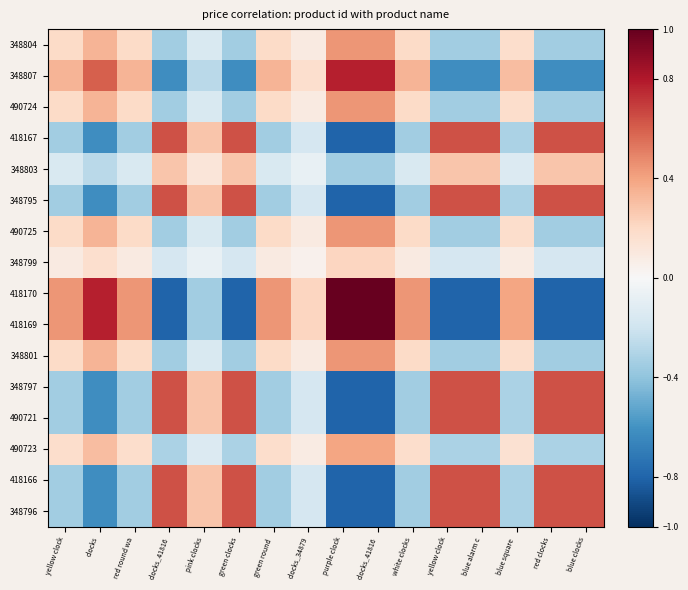

Reading left to right, what are all the values shown in this chart?

348804: yellow clock=0.2	clocks=0.3	red round wa=0.2	clocks_41816=-0.3	pink clocks=-0.2	green clocks=-0.3	green round =0.2	clocks_34879=0.1	purple clock=0.4	clocks_41816=0.4	white clocks=0.2	yellow clock=-0.3	blue alarm c=-0.3	blue square =0.2	red clocks=-0.3	blue clocks=-0.3
348807: yellow clock=0.3	clocks=0.6	red round wa=0.3	clocks_41816=-0.6	pink clocks=-0.3	green clocks=-0.6	green round =0.3	clocks_34879=0.2	purple clock=0.8	clocks_41816=0.8	white clocks=0.3	yellow clock=-0.6	blue alarm c=-0.6	blue square =0.3	red clocks=-0.6	blue clocks=-0.6
490724: yellow clock=0.2	clocks=0.3	red round wa=0.2	clocks_41816=-0.3	pink clocks=-0.2	green clocks=-0.3	green round =0.2	clocks_34879=0.1	purple clock=0.4	clocks_41816=0.4	white clocks=0.2	yellow clock=-0.3	blue alarm c=-0.3	blue square =0.2	red clocks=-0.3	blue clocks=-0.3
418167: yellow clock=-0.3	clocks=-0.6	red round wa=-0.3	clocks_41816=0.6	pink clocks=0.3	green clocks=0.6	green round =-0.3	clocks_34879=-0.2	purple clock=-0.8	clocks_41816=-0.8	white clocks=-0.3	yellow clock=0.6	blue alarm c=0.6	blue square =-0.3	red clocks=0.6	blue clocks=0.6
348803: yellow clock=-0.2	clocks=-0.3	red round wa=-0.2	clocks_41816=0.3	pink clocks=0.1	green clocks=0.3	green round =-0.2	clocks_34879=-0.1	purple clock=-0.3	clocks_41816=-0.3	white clocks=-0.2	yellow clock=0.3	blue alarm c=0.3	blue square =-0.1	red clocks=0.3	blue clocks=0.3
348795: yellow clock=-0.3	clocks=-0.6	red round wa=-0.3	clocks_41816=0.6	pink clocks=0.3	green clocks=0.6	green round =-0.3	clocks_34879=-0.2	purple clock=-0.8	clocks_41816=-0.8	white clocks=-0.3	yellow clock=0.6	blue alarm c=0.6	blue square =-0.3	red clocks=0.6	blue clocks=0.6
490725: yellow clock=0.2	clocks=0.3	red round wa=0.2	clocks_41816=-0.3	pink clocks=-0.2	green clocks=-0.3	green round =0.2	clocks_34879=0.1	purple clock=0.4	clocks_41816=0.4	white clocks=0.2	yellow clock=-0.3	blue alarm c=-0.3	blue square =0.2	red clocks=-0.3	blue clocks=-0.3
348799: yellow clock=0.1	clocks=0.2	red round wa=0.1	clocks_41816=-0.2	pink clocks=-0.1	green clocks=-0.2	green round =0.1	clocks_34879=0.0	purple clock=0.2	clocks_41816=0.2	white clocks=0.1	yellow clock=-0.2	blue alarm c=-0.2	blue square =0.1	red clocks=-0.2	blue clocks=-0.2
418170: yellow clock=0.4	clocks=0.8	red round wa=0.4	clocks_41816=-0.8	pink clocks=-0.3	green clocks=-0.8	green round =0.4	clocks_34879=0.2	purple clock=1.0	clocks_41816=1.0	white clocks=0.4	yellow clock=-0.8	blue alarm c=-0.8	blue square =0.4	red clocks=-0.8	blue clocks=-0.8
418169: yellow clock=0.4	clocks=0.8	red round wa=0.4	clocks_41816=-0.8	pink clocks=-0.3	green clocks=-0.8	green round =0.4	clocks_34879=0.2	purple clock=1.0	clocks_41816=1.0	white clocks=0.4	yellow clock=-0.8	blue alarm c=-0.8	blue square =0.4	red clocks=-0.8	blue clocks=-0.8
348801: yellow clock=0.2	clocks=0.3	red round wa=0.2	clocks_41816=-0.3	pink clocks=-0.2	green clocks=-0.3	green round =0.2	clocks_34879=0.1	purple clock=0.4	clocks_41816=0.4	white clocks=0.2	yellow clock=-0.3	blue alarm c=-0.3	blue square =0.2	red clocks=-0.3	blue clocks=-0.3
348797: yellow clock=-0.3	clocks=-0.6	red round wa=-0.3	clocks_41816=0.6	pink clocks=0.3	green clocks=0.6	green round =-0.3	clocks_34879=-0.2	purple clock=-0.8	clocks_41816=-0.8	white clocks=-0.3	yellow clock=0.6	blue alarm c=0.6	blue square =-0.3	red clocks=0.6	blue clocks=0.6
490721: yellow clock=-0.3	clocks=-0.6	red round wa=-0.3	clocks_41816=0.6	pink clocks=0.3	green clocks=0.6	green round =-0.3	clocks_34879=-0.2	purple clock=-0.8	clocks_41816=-0.8	white clocks=-0.3	yellow clock=0.6	blue alarm c=0.6	blue square =-0.3	red clocks=0.6	blue clocks=0.6
490723: yellow clock=0.2	clocks=0.3	red round wa=0.2	clocks_41816=-0.3	pink clocks=-0.1	green clocks=-0.3	green round =0.2	clocks_34879=0.1	purple clock=0.4	clocks_41816=0.4	white clocks=0.2	yellow clock=-0.3	blue alarm c=-0.3	blue square =0.2	red clocks=-0.3	blue clocks=-0.3
418166: yellow clock=-0.3	clocks=-0.6	red round wa=-0.3	clocks_41816=0.6	pink clocks=0.3	green clocks=0.6	green round =-0.3	clocks_34879=-0.2	purple clock=-0.8	clocks_41816=-0.8	white clocks=-0.3	yellow clock=0.6	blue alarm c=0.6	blue square =-0.3	red clocks=0.6	blue clocks=0.6
348796: yellow clock=-0.3	clocks=-0.6	red round wa=-0.3	clocks_41816=0.6	pink clocks=0.3	green clocks=0.6	green round =-0.3	clocks_34879=-0.2	purple clock=-0.8	clocks_41816=-0.8	white clocks=-0.3	yellow clock=0.6	blue alarm c=0.6	blue square =-0.3	red clocks=0.6	blue clocks=0.6